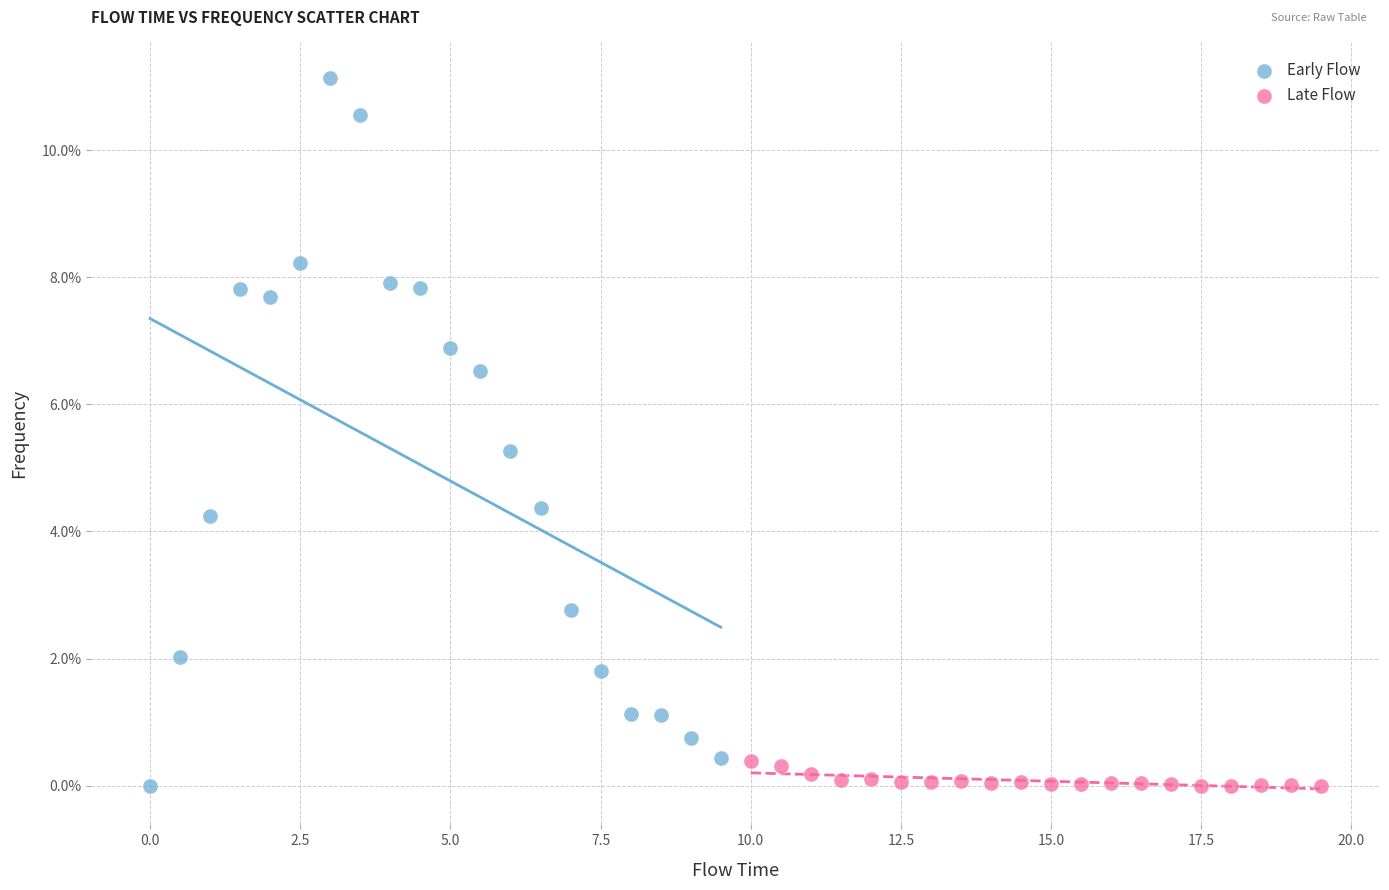

Which series has the largest Y range (max minus min)?

Early Flow